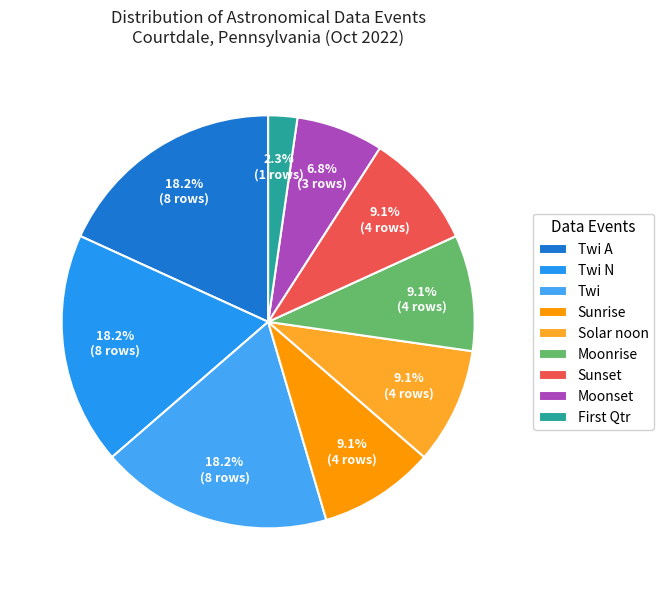

To the nearest percent, what portion does Moonrise represent?

9%